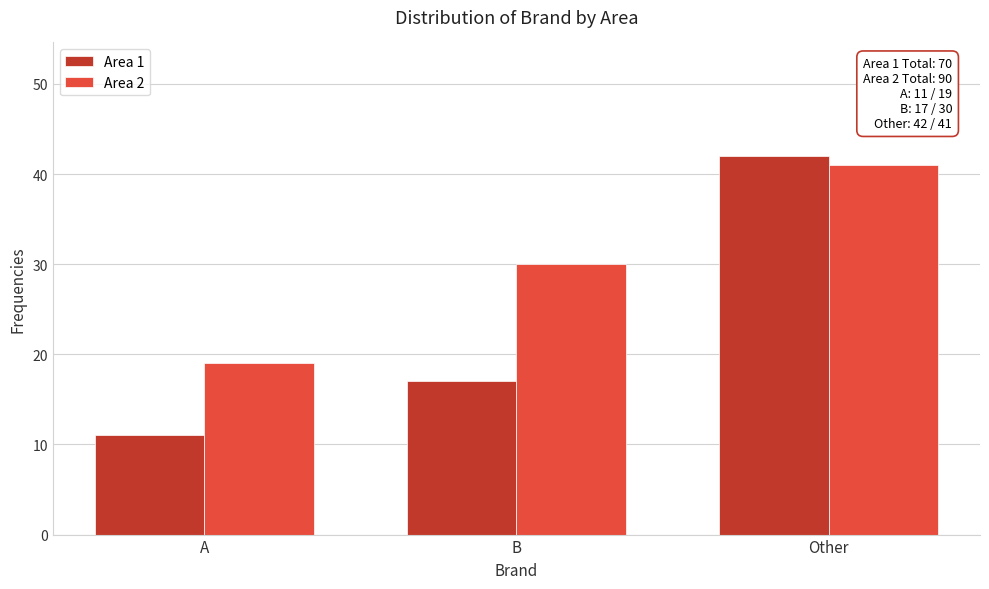

Reading right to left, what are all the values shown in this chart?

Area 1: Other=42	B=17	A=11
Area 2: Other=41	B=30	A=19